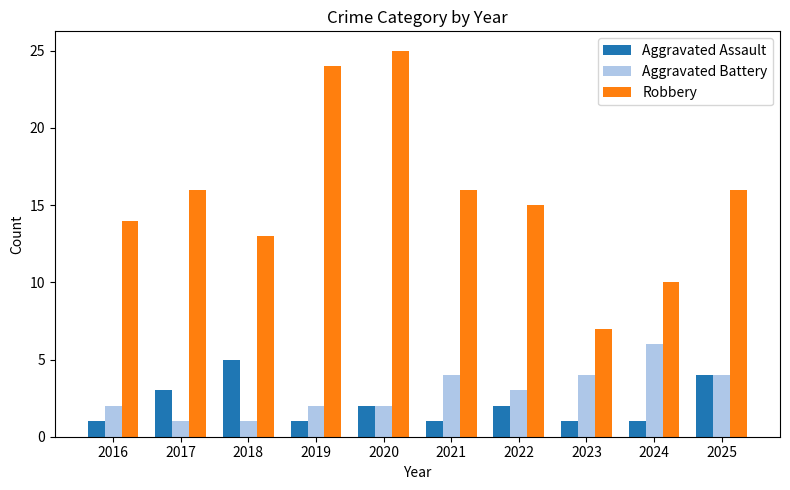

Count the number of categories in the chart.

10